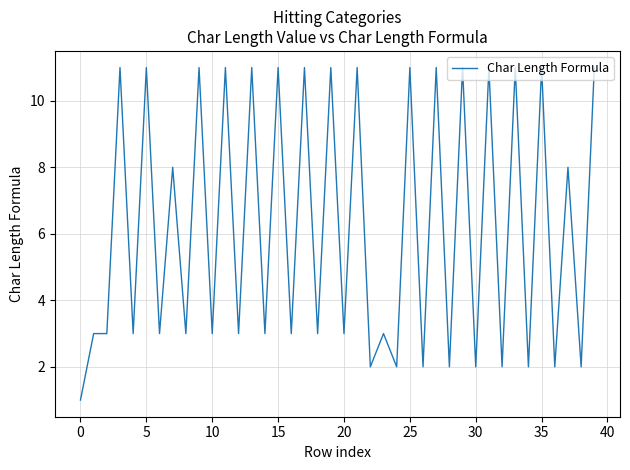

What is the maximum value shown in the chart?

11